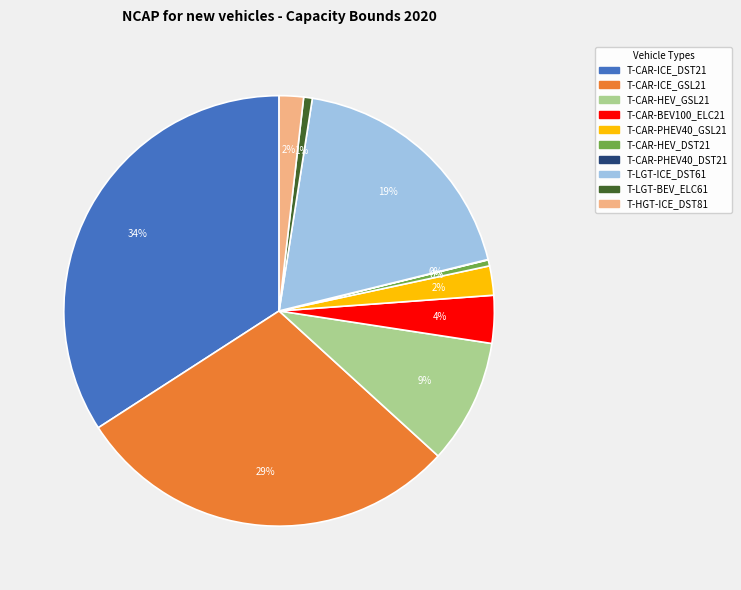

What is the largest slice in the pie chart?

T-CAR-ICE_DST21